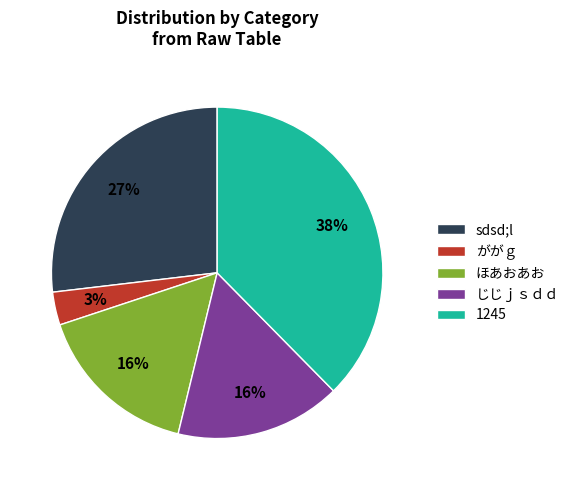

To the nearest percent, what percentage of the pie is sdsd;l?

27%